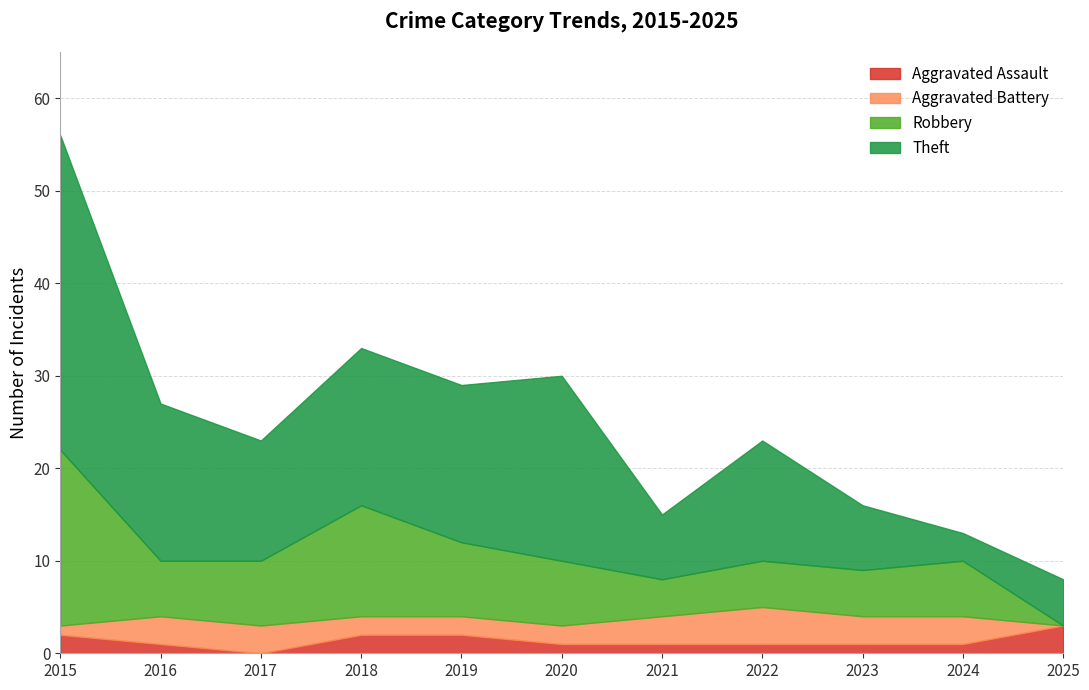

At which label does Theft reach its peak?

2015